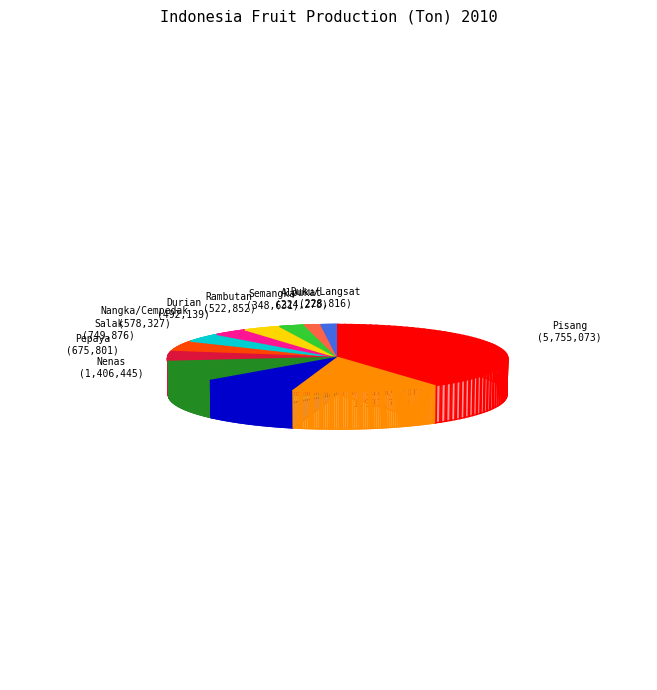

How many slices are in this pie chart?

12